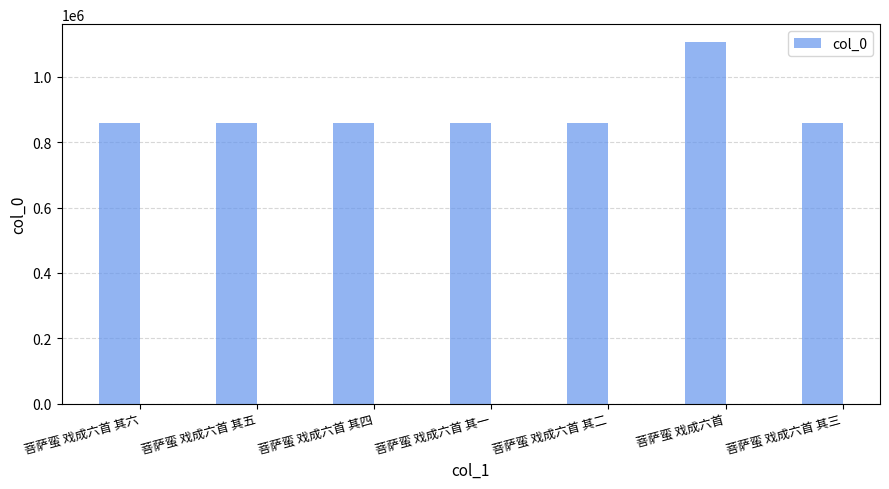

What is the difference between the maximum and minimum values?

245851